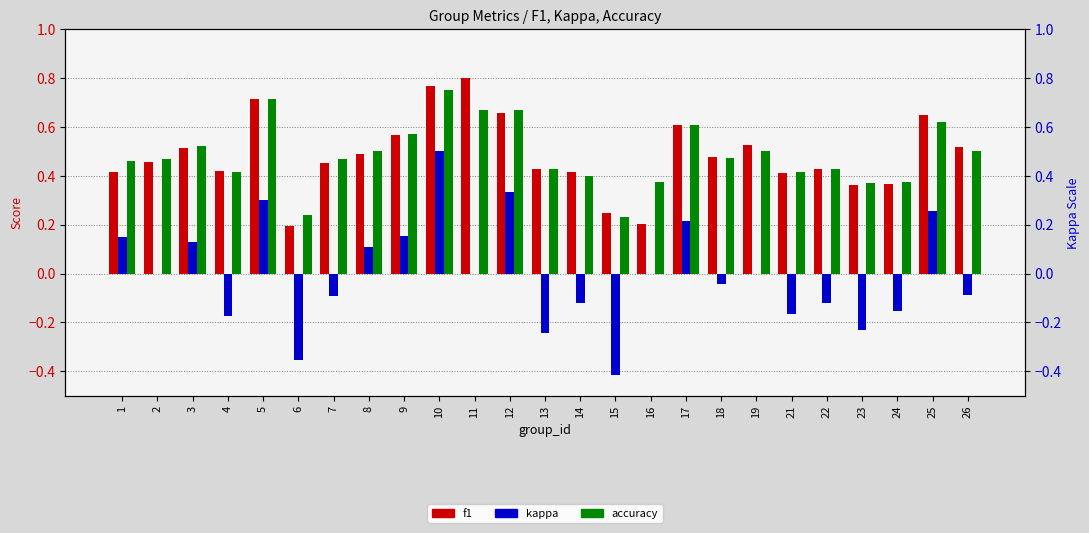

What is the maximum value for f1?

0.8